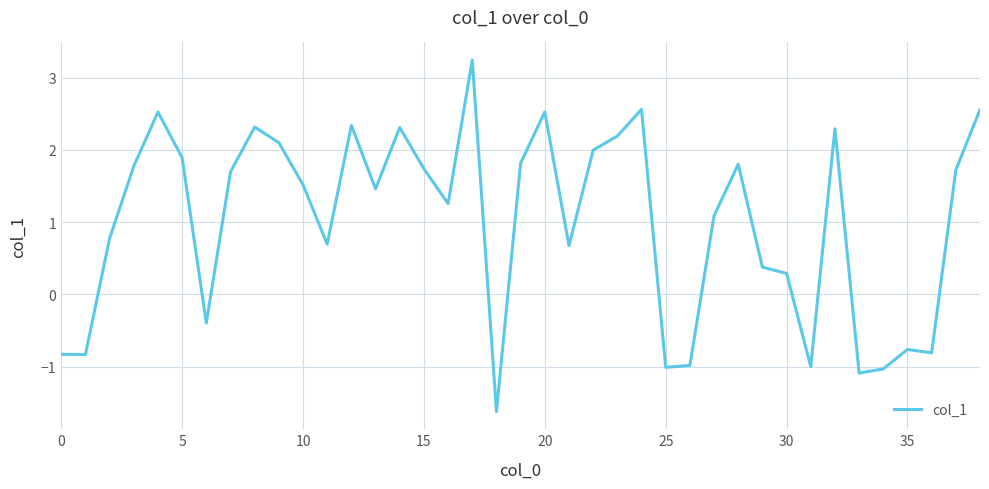

What is the greatest value displayed?

3.2